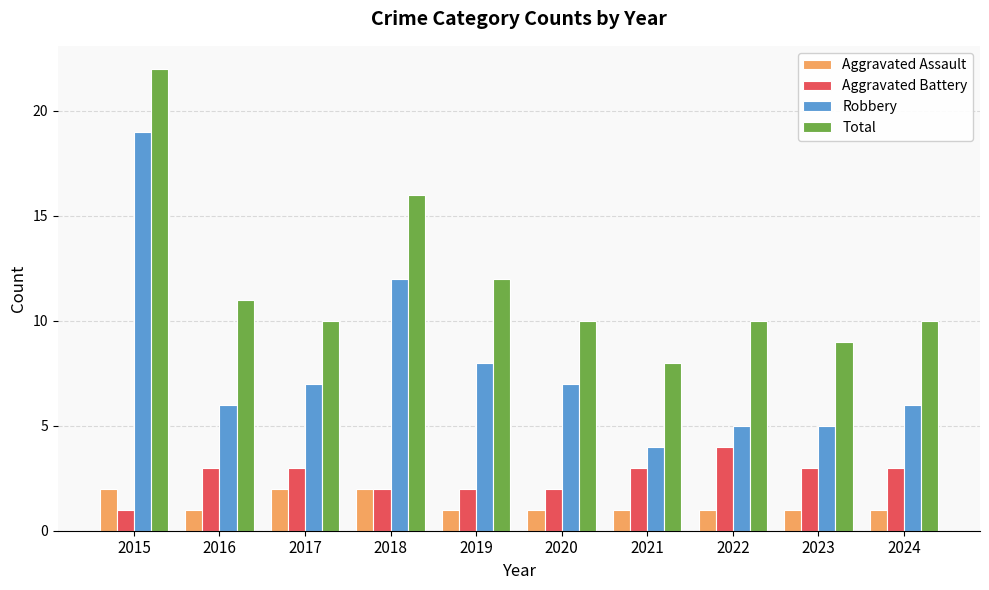

Reading left to right, list all the values displayed in this chart.

Aggravated Assault: 2015=2	2016=1	2017=2	2018=2	2019=1	2020=1	2021=1	2022=1	2023=1	2024=1
Aggravated Battery: 2015=1	2016=3	2017=3	2018=2	2019=2	2020=2	2021=3	2022=4	2023=3	2024=3
Robbery: 2015=19	2016=6	2017=7	2018=12	2019=8	2020=7	2021=4	2022=5	2023=5	2024=6
Total: 2015=22	2016=11	2017=10	2018=16	2019=12	2020=10	2021=8	2022=10	2023=9	2024=10